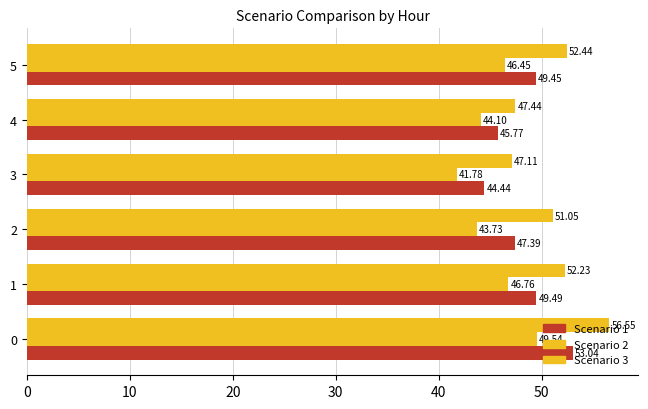

What is the value of the Scenario 1 bar at the 4th from the left?

44.4